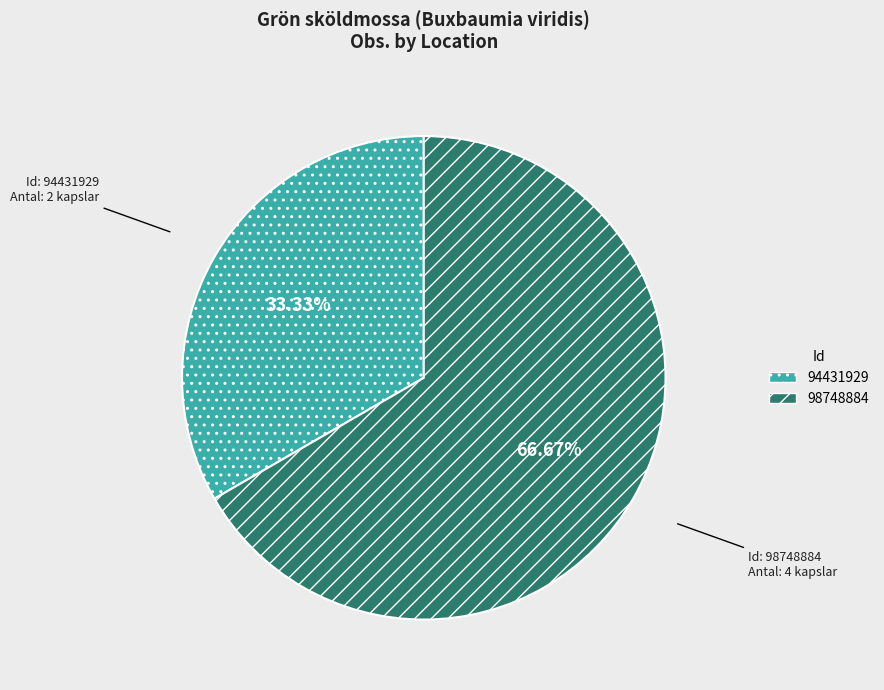

Rank the categories by value from lowest to highest.

94431929, 98748884